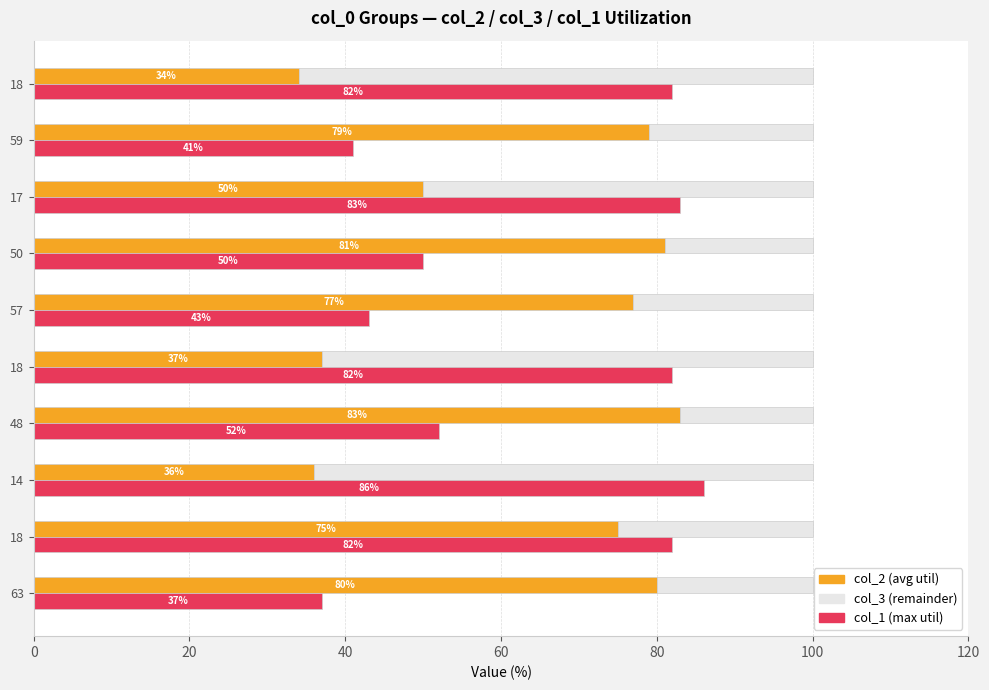

What is the sum of all col_1 values?

638